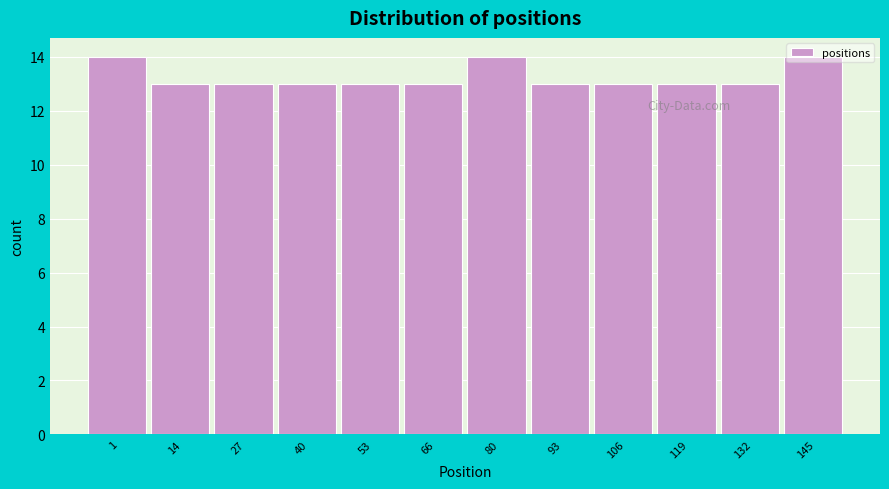

Read the value at 1.

14